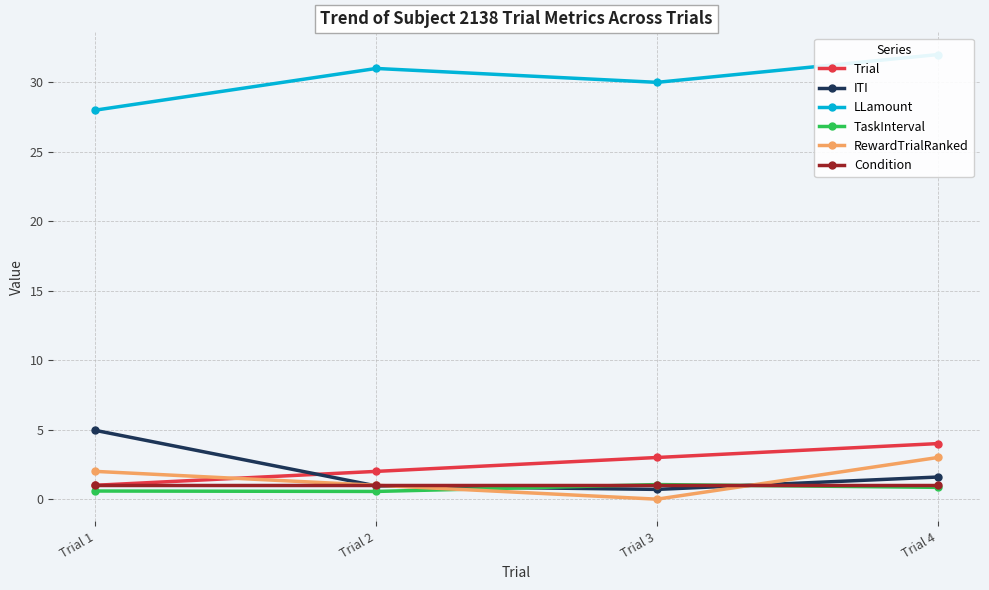

What is the difference between the maximum and second lowest values in the ITI series?

4.0